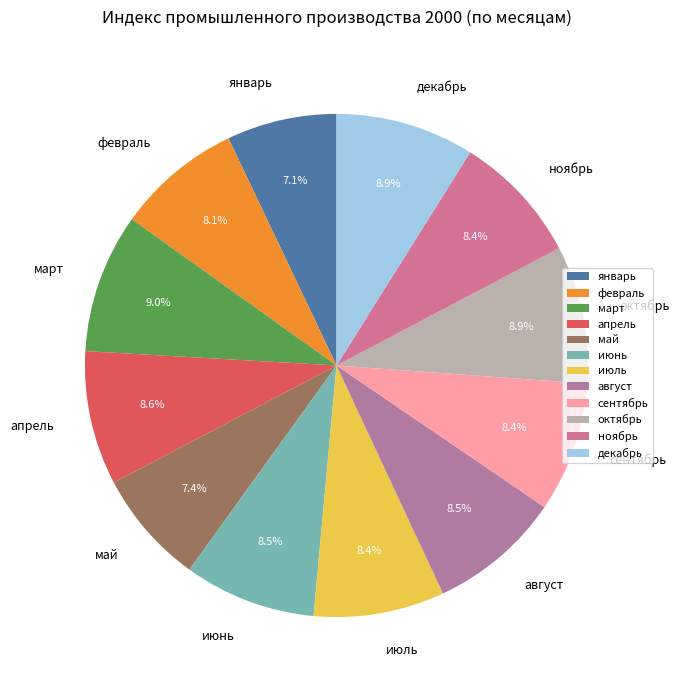

To the nearest percent, what portion does февраль represent?

8%